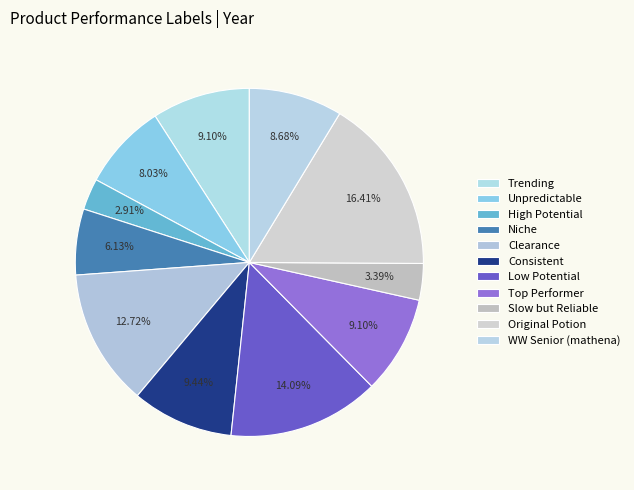

How many segments does this pie chart have?

11